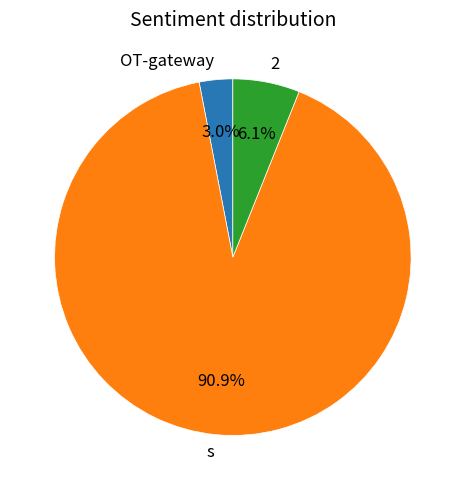

Between OT-gateway and s, which is larger?

s